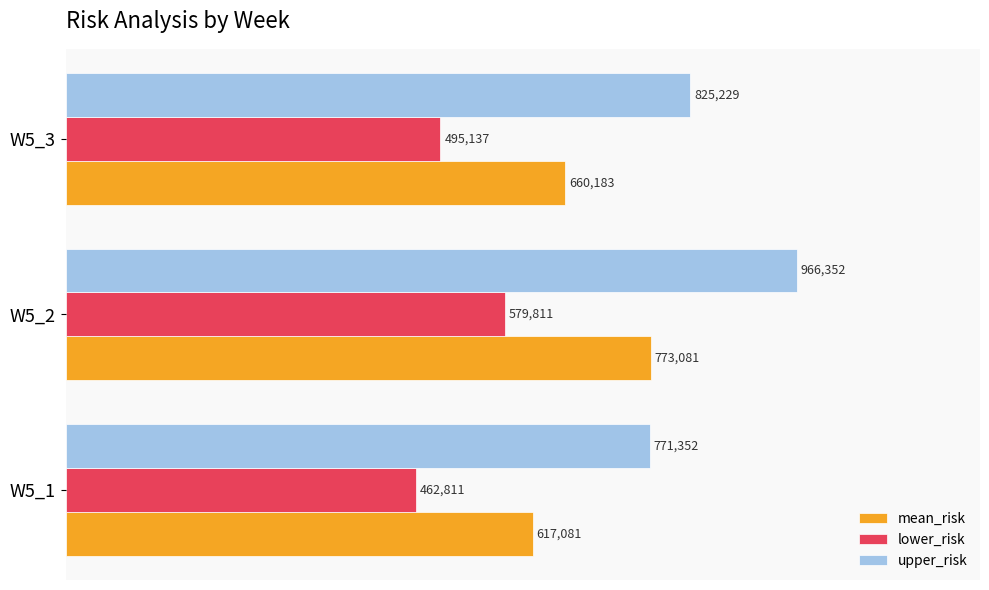

What are all the series names shown in the legend?

mean_risk, lower_risk, upper_risk